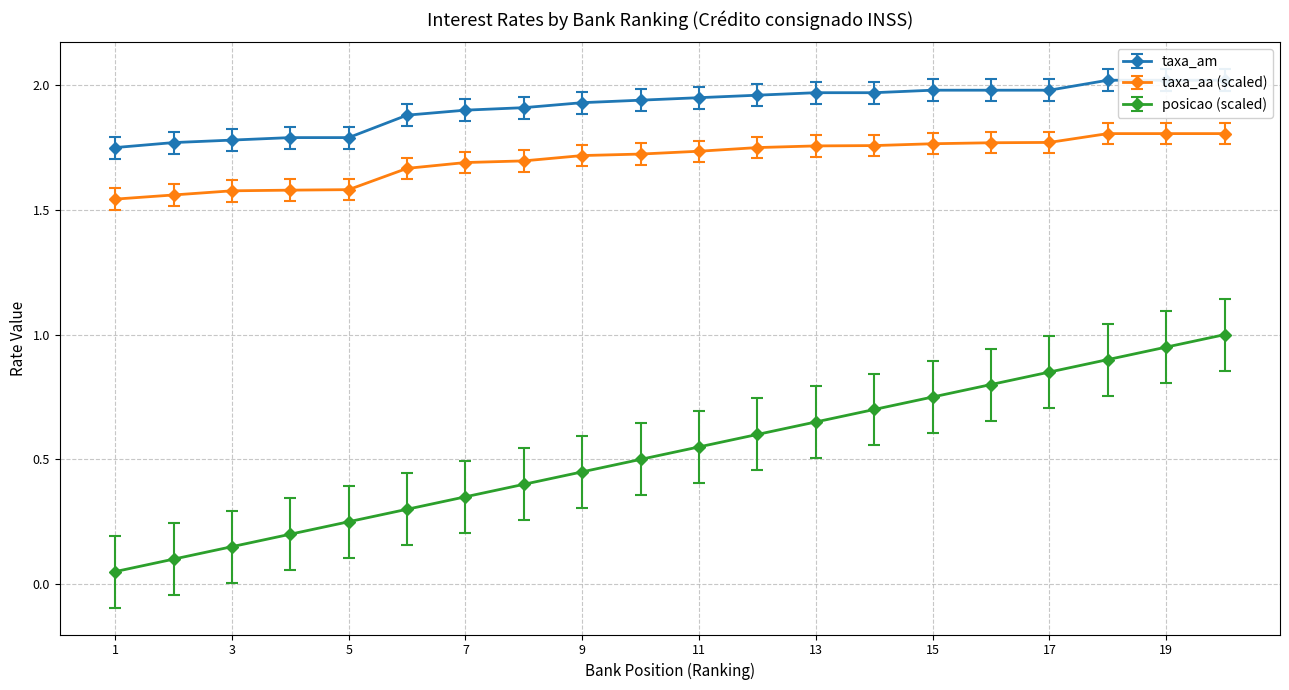

The value of posicao at 16 is 0.8. True or false?

True